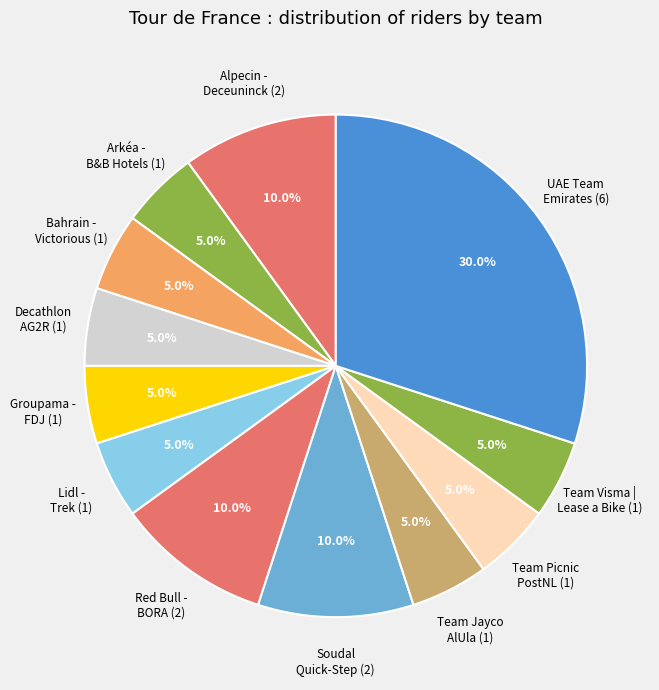

What portion of the pie excludes Arkéa - B&B Hotels (1)?

95.0%